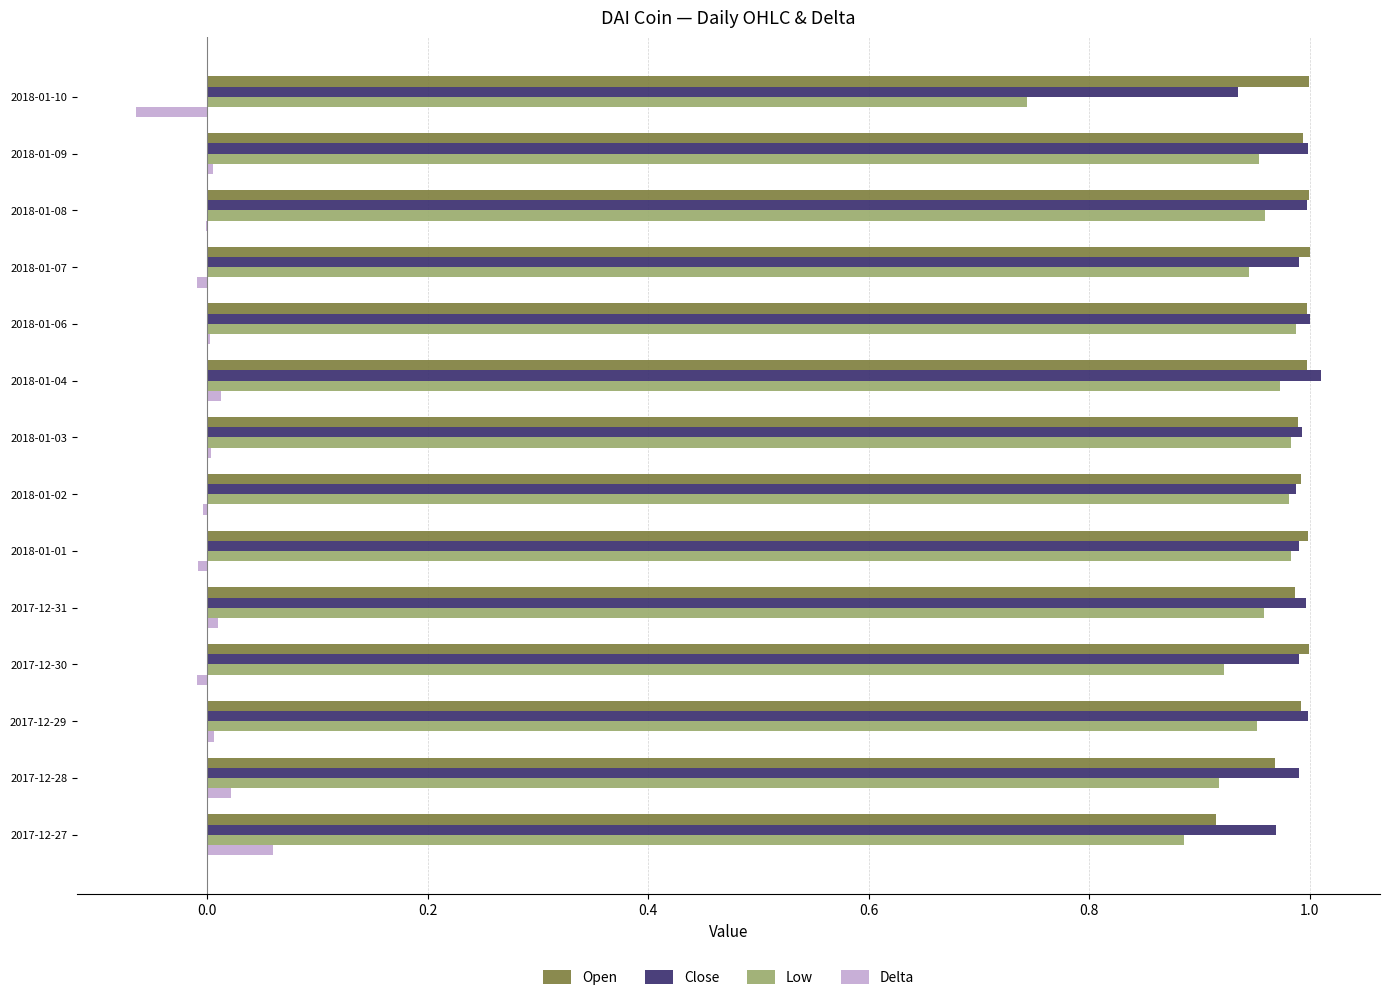

What is the total value across all series at 2017-12-27?

2.8